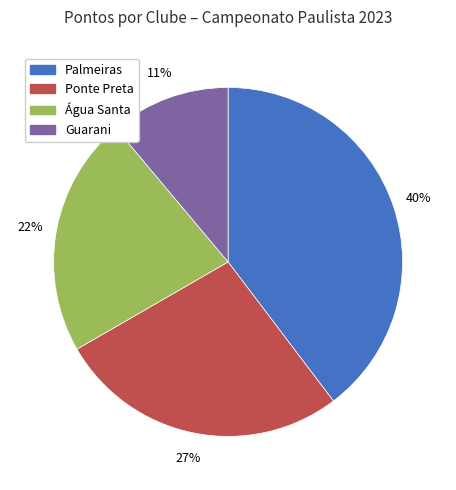

Does Água Santa represent more than half of the total?

No